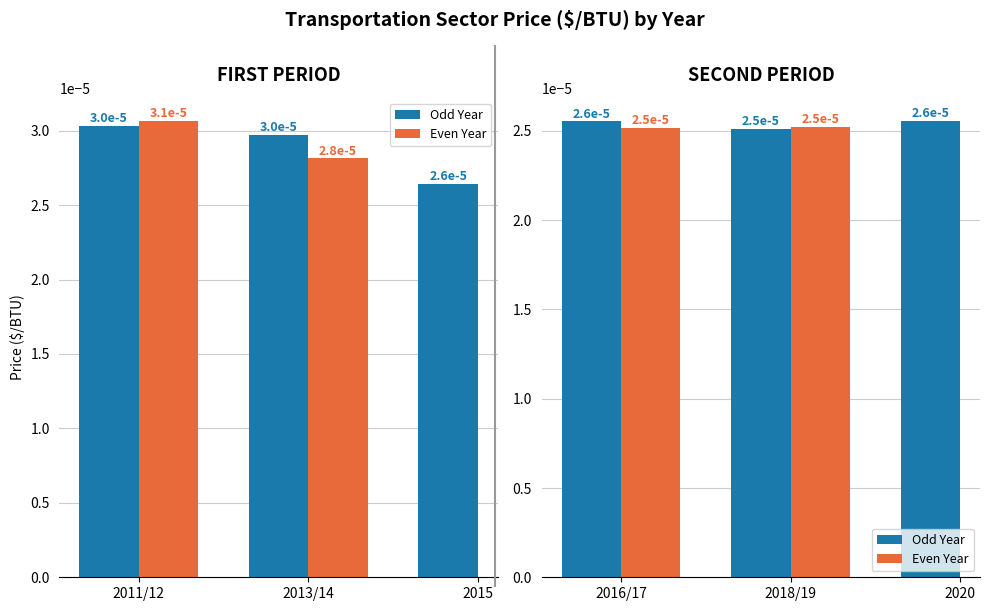

The value at 2017 is 0.0. True or false?

False